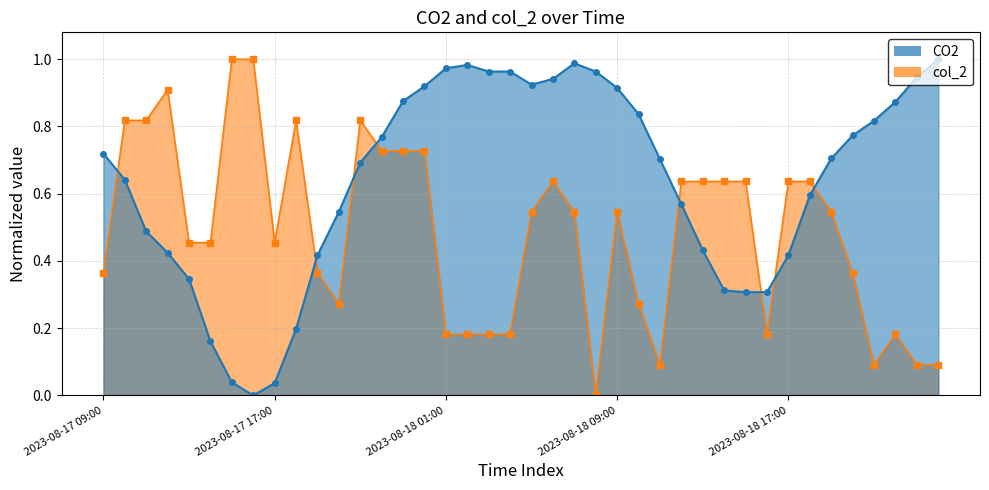

In CO2, how many points are lower than both neighbors (excluding endpoints)?

2